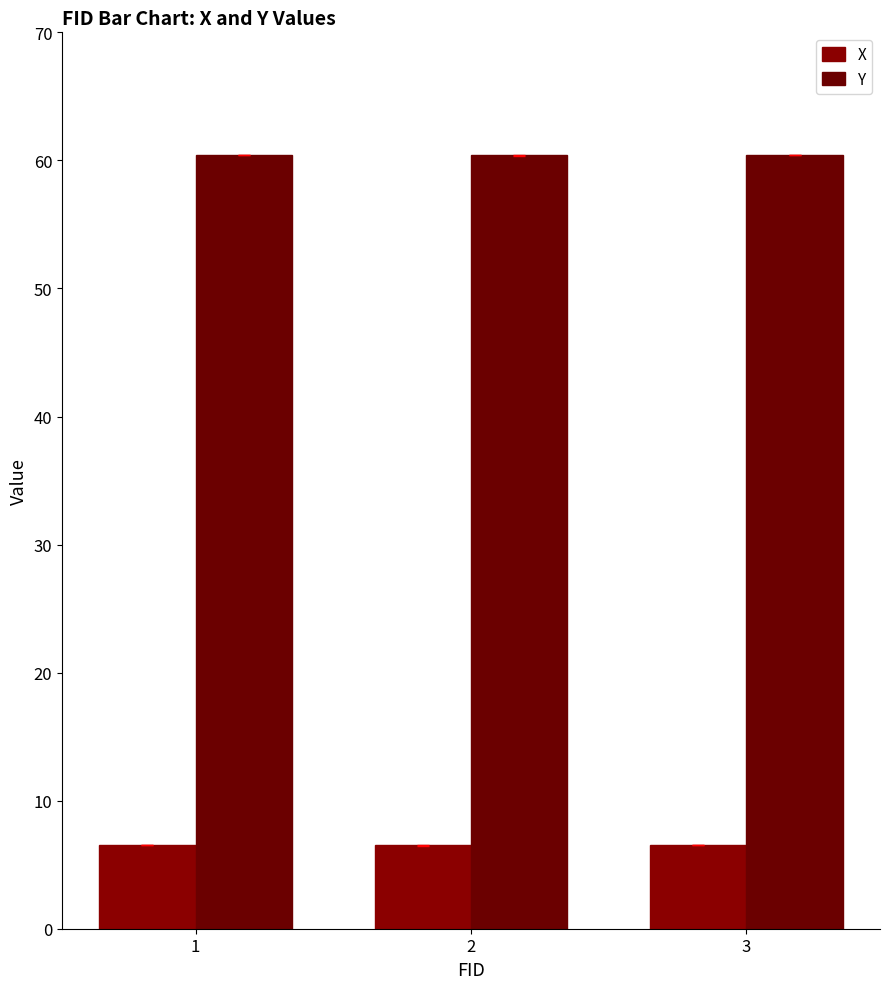

What is the average value of the X series?

6.5